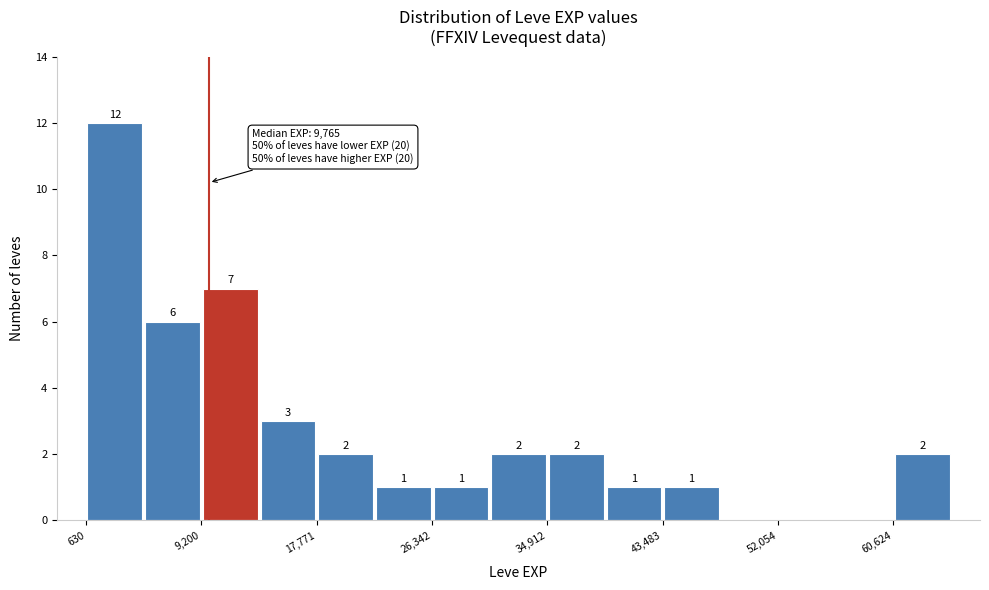

Over which range of the x-axis is the bar tallest?

1000 to 5000